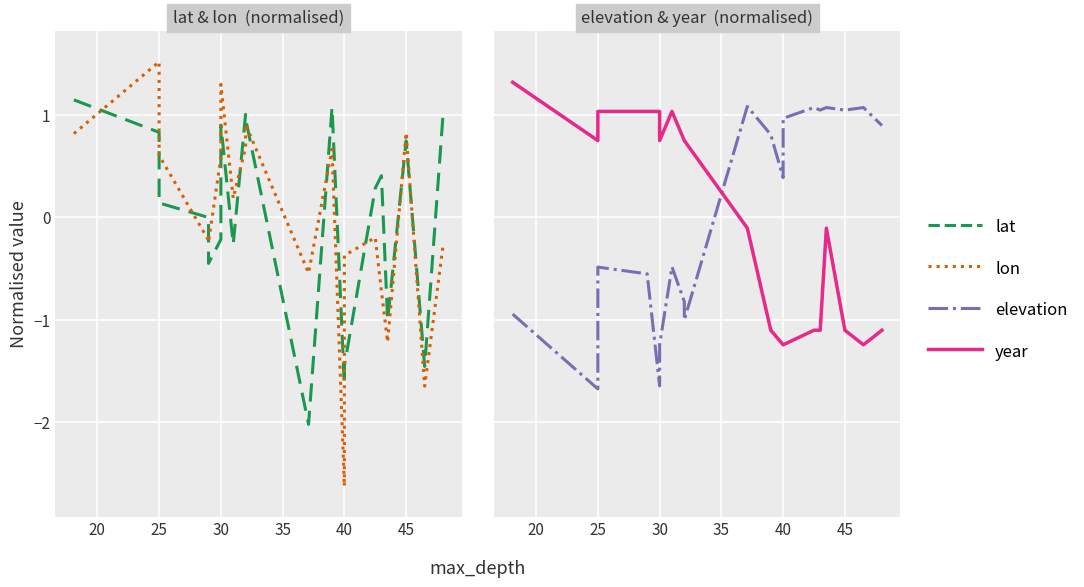

What is the smallest value displayed?

-2.6